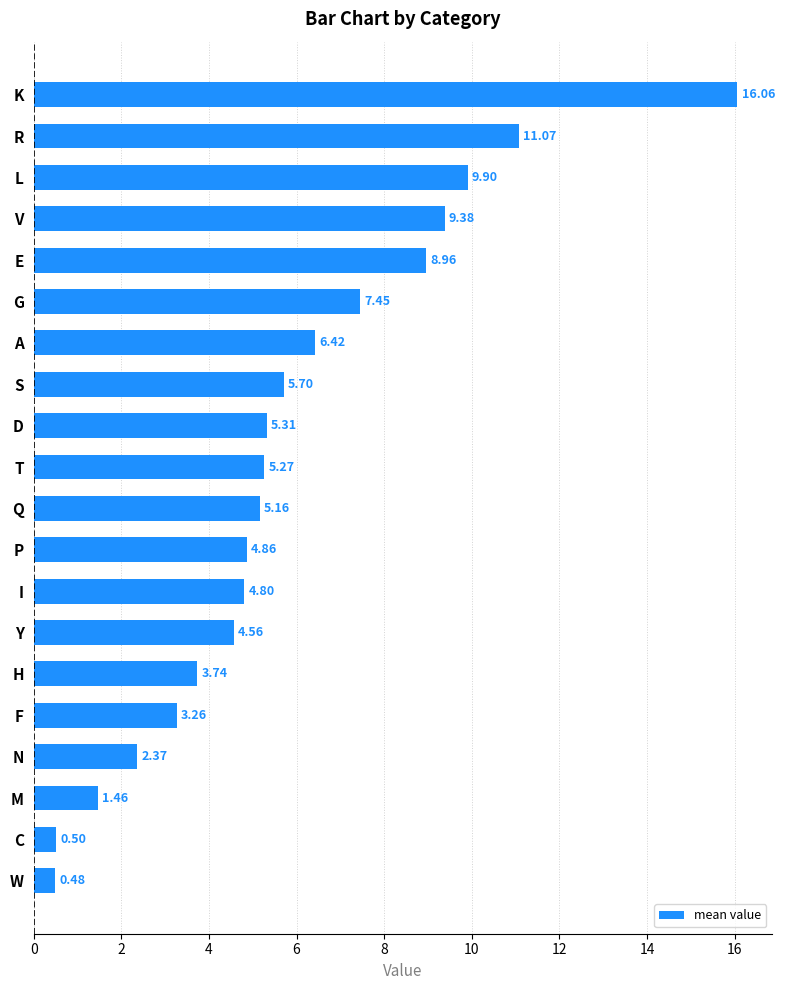

Between F and A, which is larger?

A